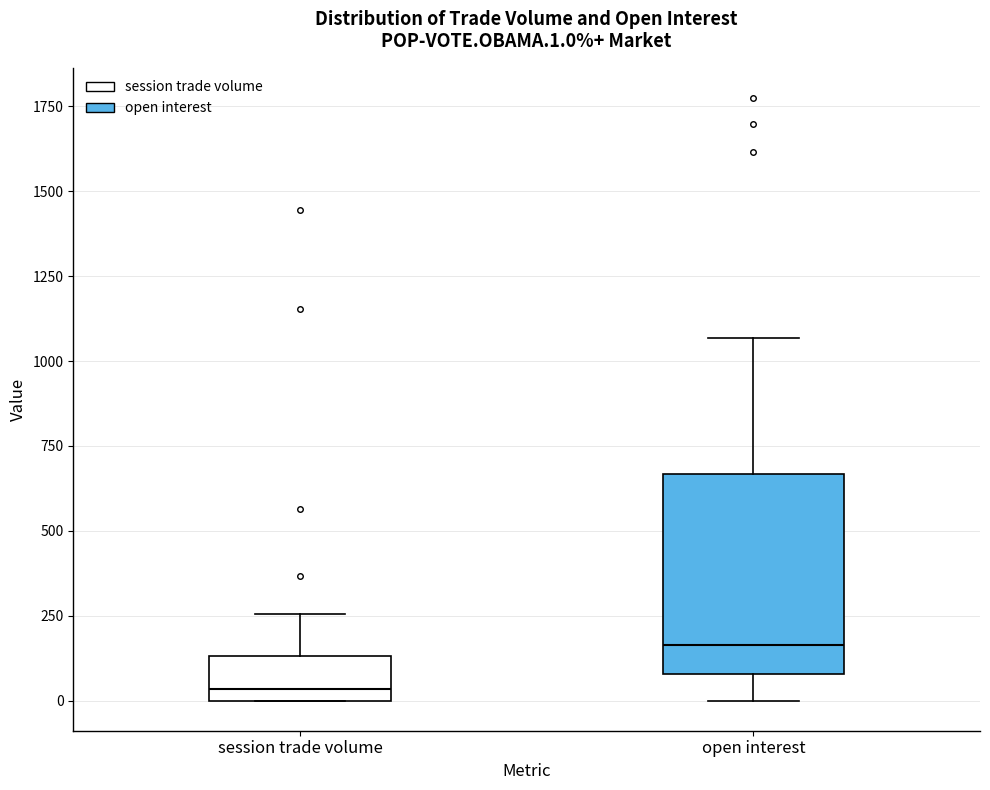

Comparing the boxes themselves (not the whiskers), which one is the tallest?

open interest